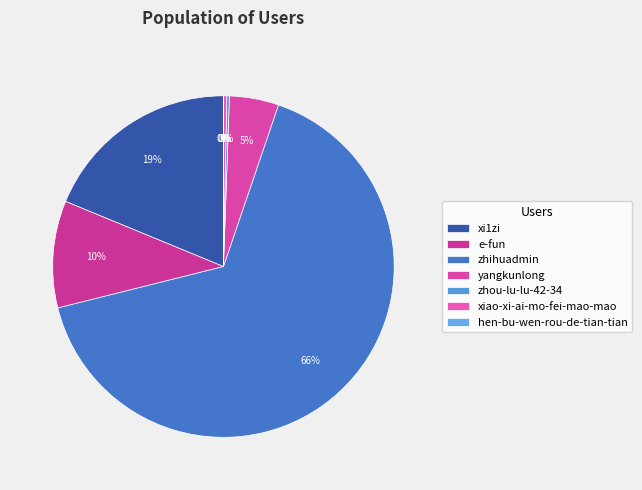

Do zhihuadmin and hen-bu-wen-rou-de-tian-tian together represent more than half of the pie?

Yes